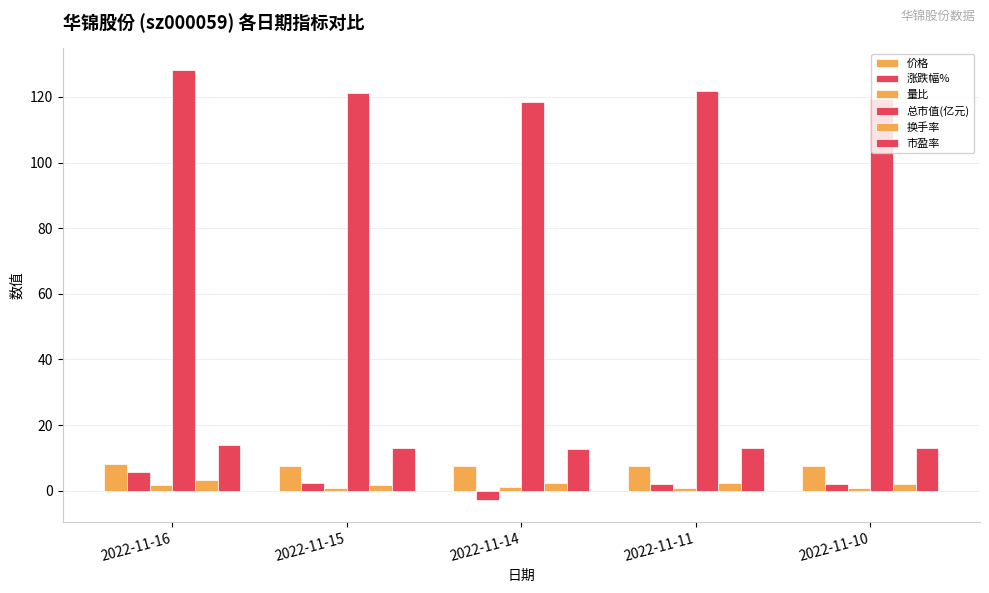

Are the bars horizontal?

No